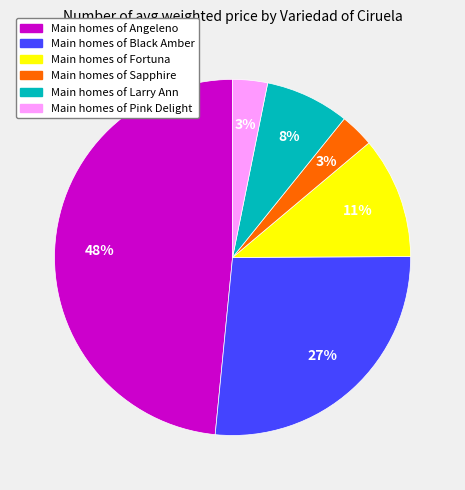

Is there a majority slice in this chart?

No